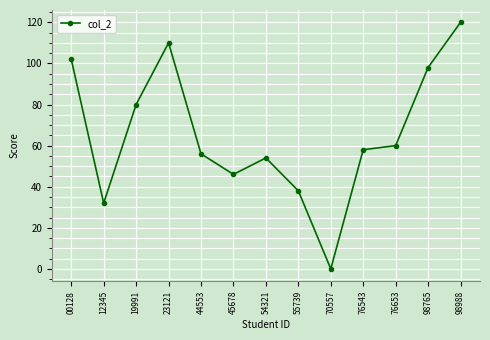

What is the difference between the maximum and minimum values?

120